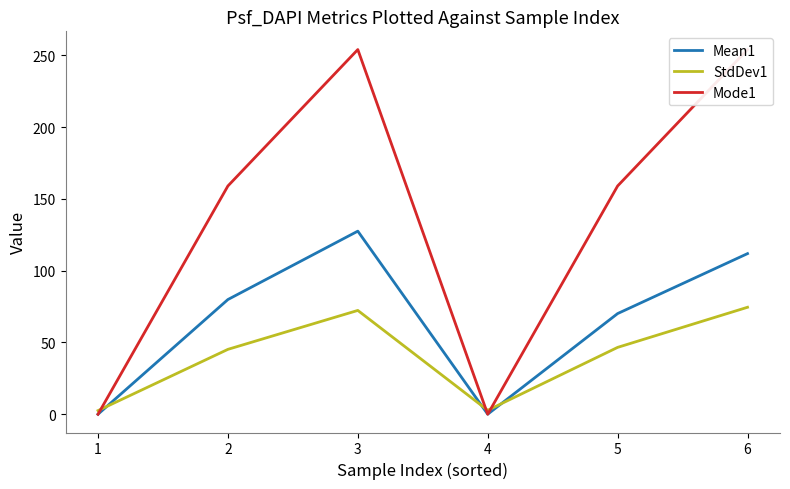

What are all the series names shown in the legend?

Mean1, StdDev1, Mode1